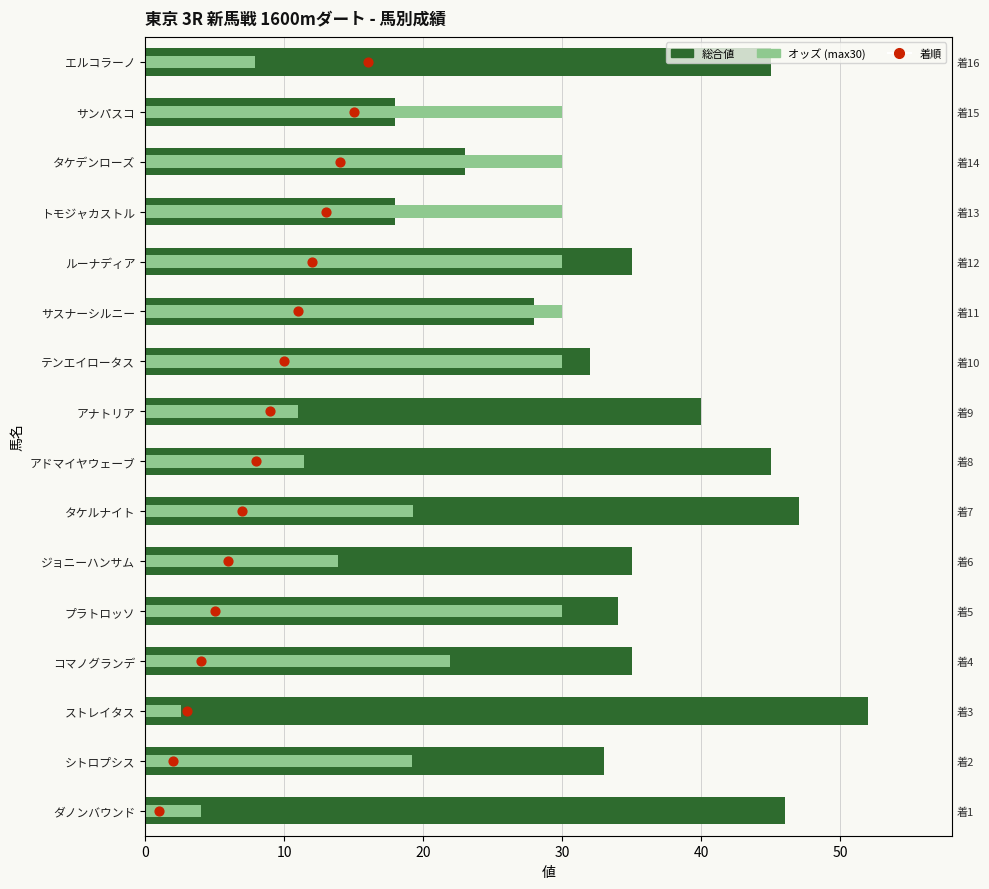

What are all the series names shown in the legend?

総合値, オッズ (max30), 着順